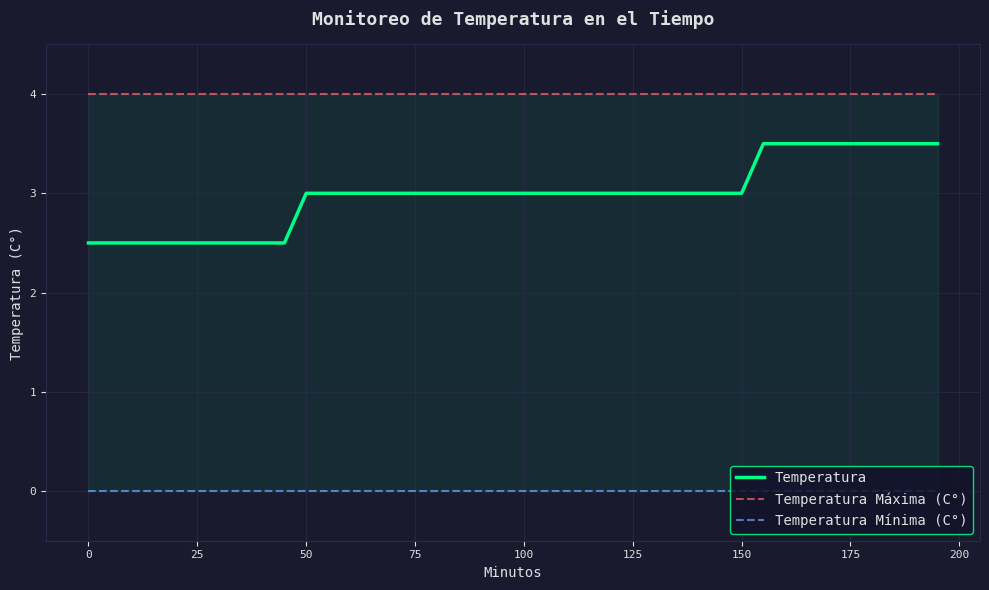

What is the maximum value for Temperatura?

3.5